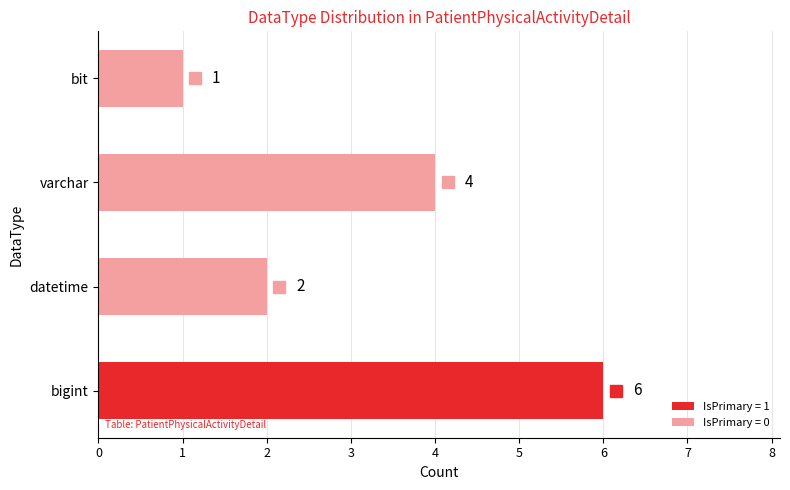

The value at bit is 1. True or false?

True